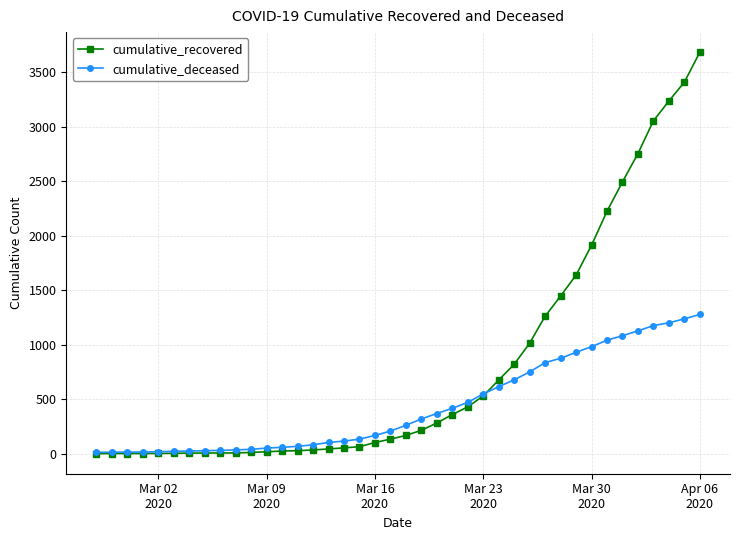

Rank the series by their average value, from highest to lowest.

cumulative_recovered, cumulative_deceased